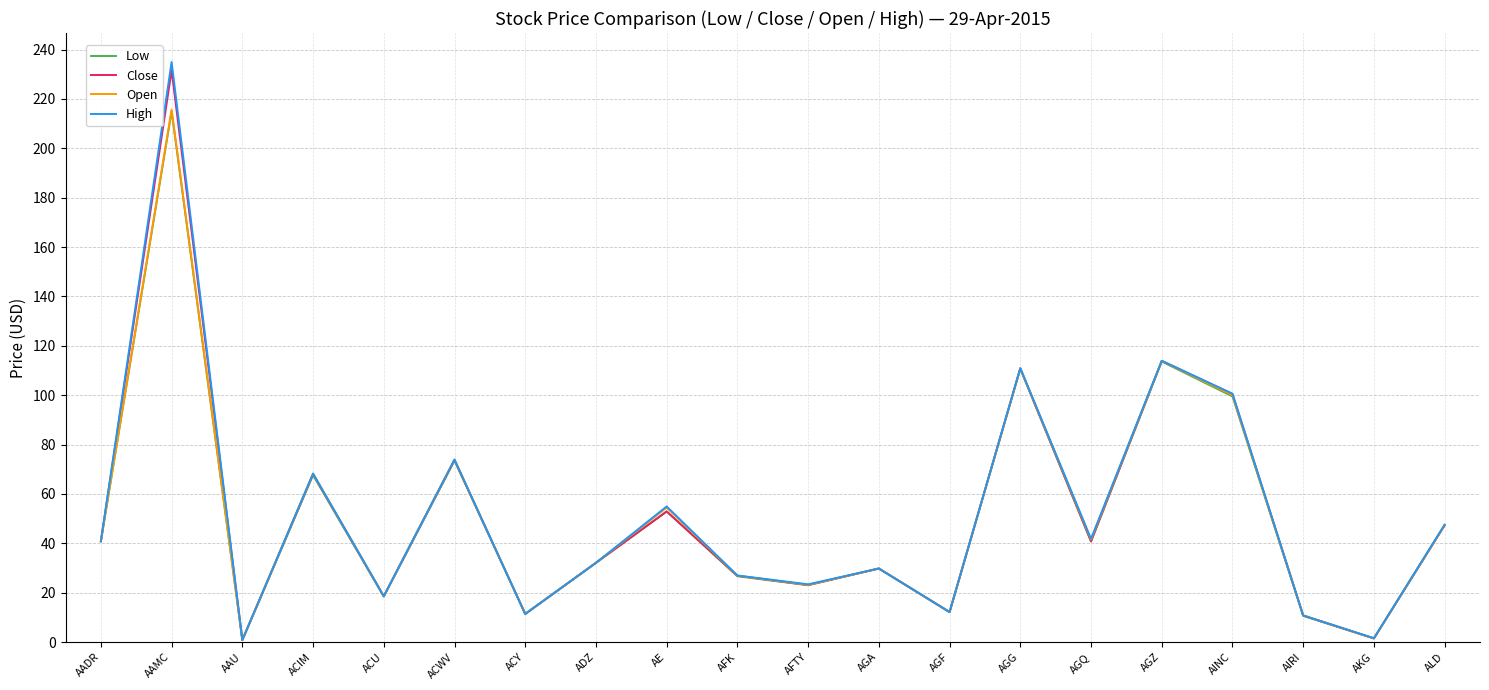

Which series has the largest range (max minus min)?

High